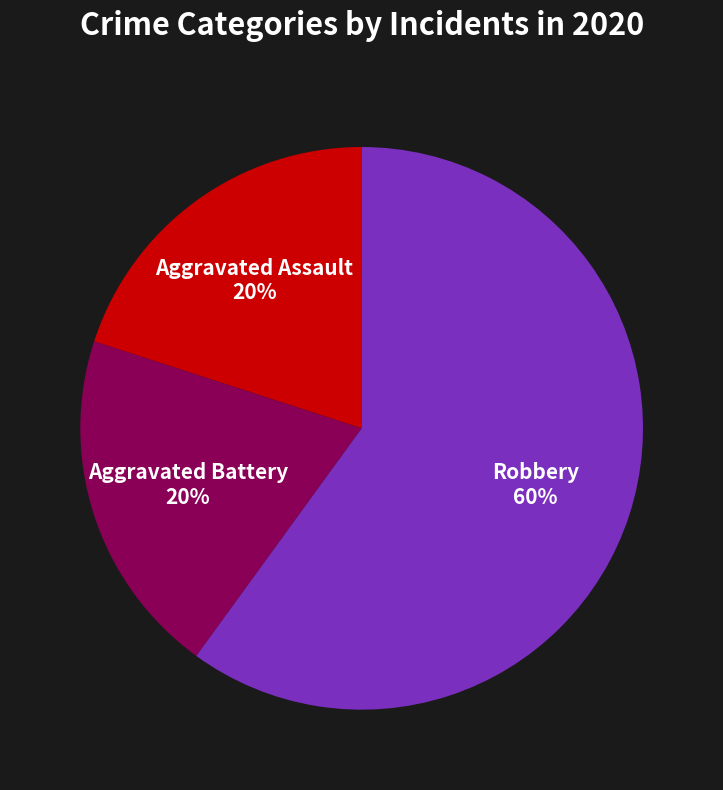

The Robbery slice represents 60% of the pie. True or false?

True